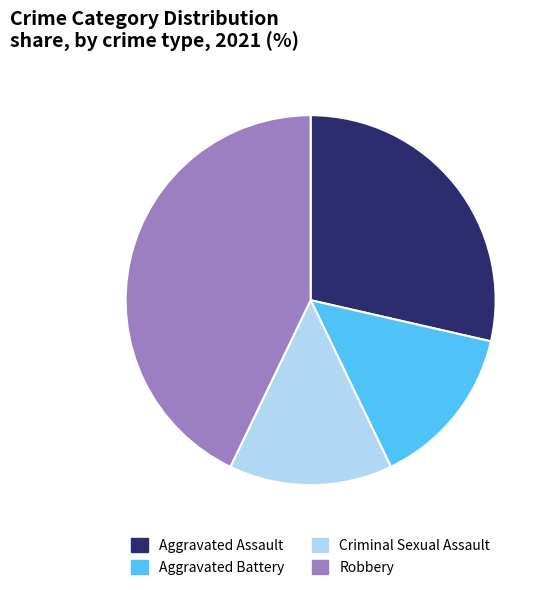

Do Aggravated Battery and Aggravated Assault together represent more than half of the pie?

No